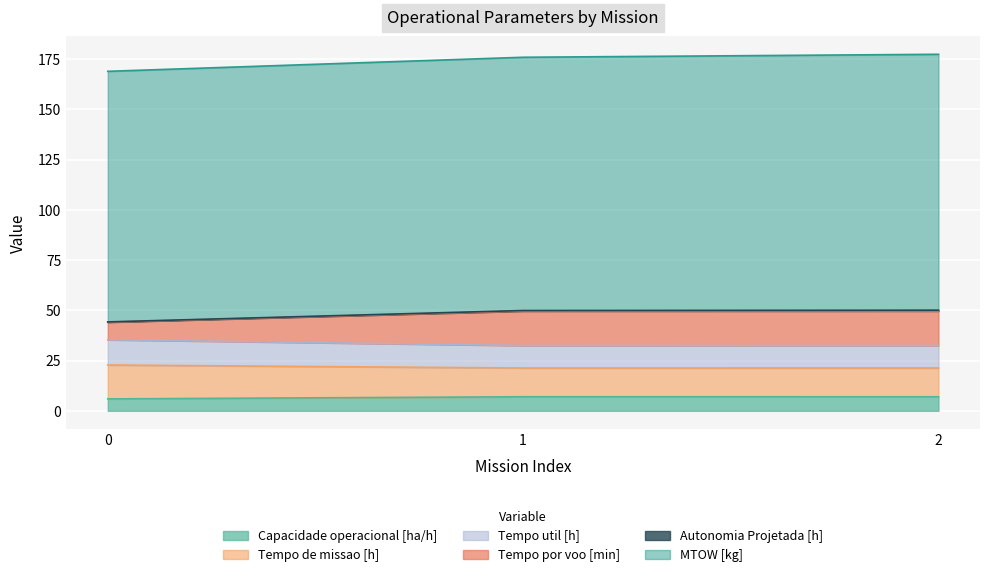

What is the minimum value for Capacidade operacional [ha/h]?

5.9